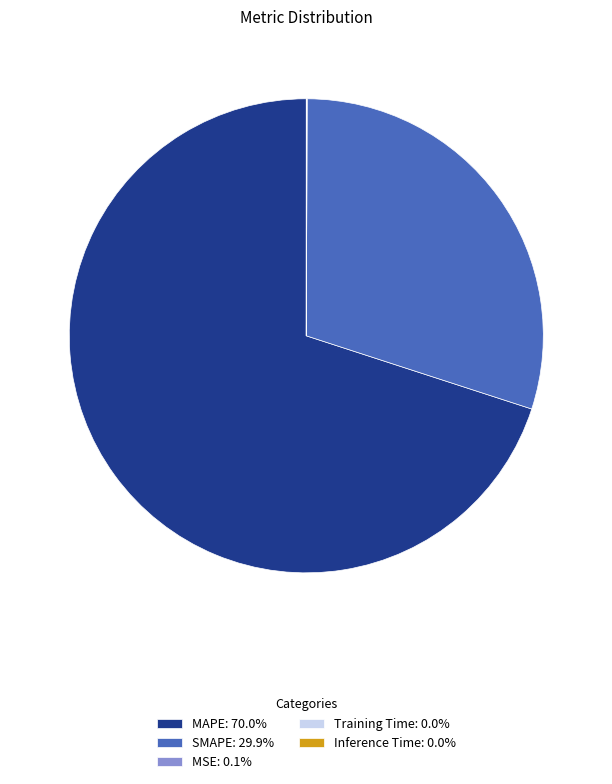

Does MAPE: 70.0% account for over 50% of the chart?

Yes